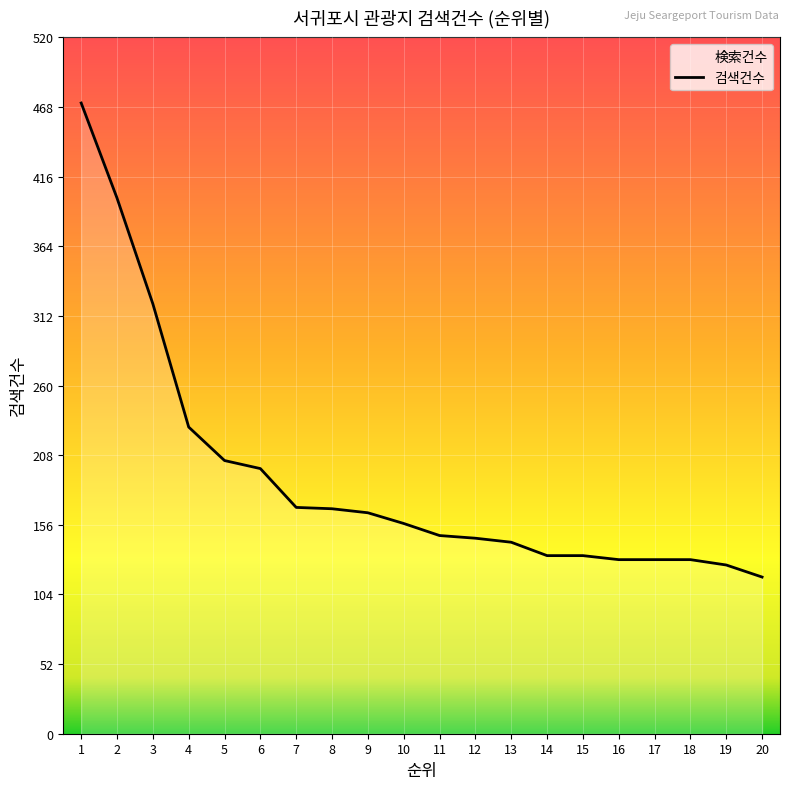

Reading left to right, transcribe all the data shown in this chart.

1=471	2=400	3=321	4=229	5=204	6=198	7=169	8=168	9=165	10=157	11=148	12=146	13=143	14=133	15=133	16=130	17=130	18=130	19=126	20=117